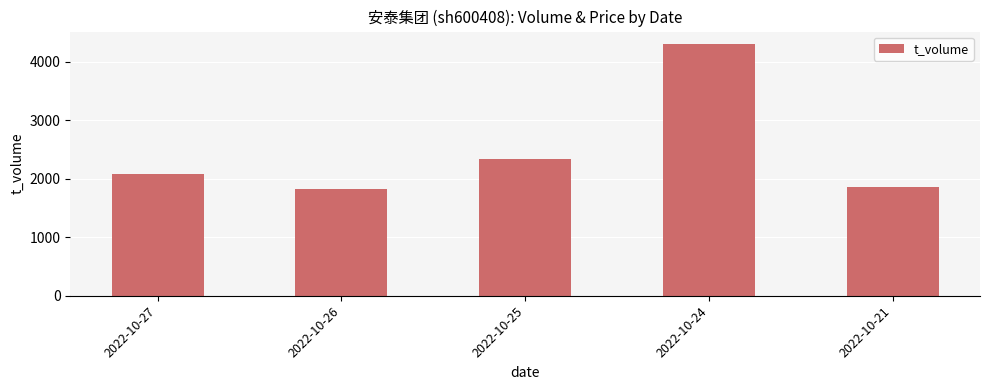

What is the ratio of the value at 2022-10-24 to the value at 2022-10-26?

2.4